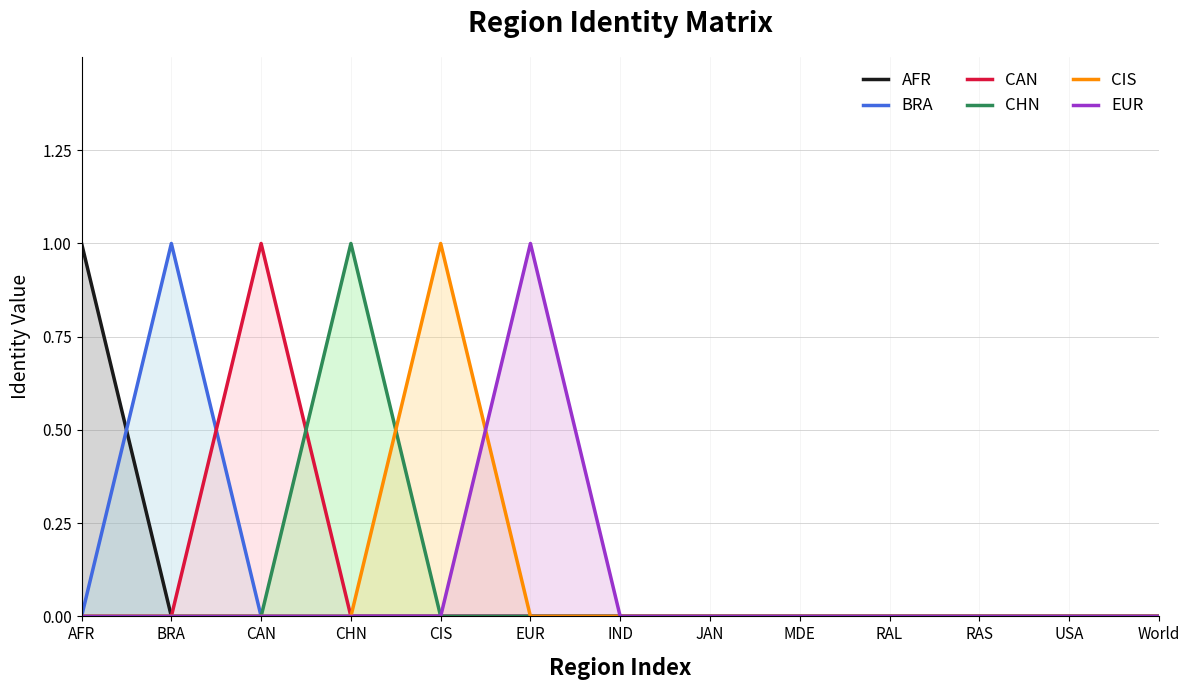

The EUR series shows 2 at EUR. True or false?

False